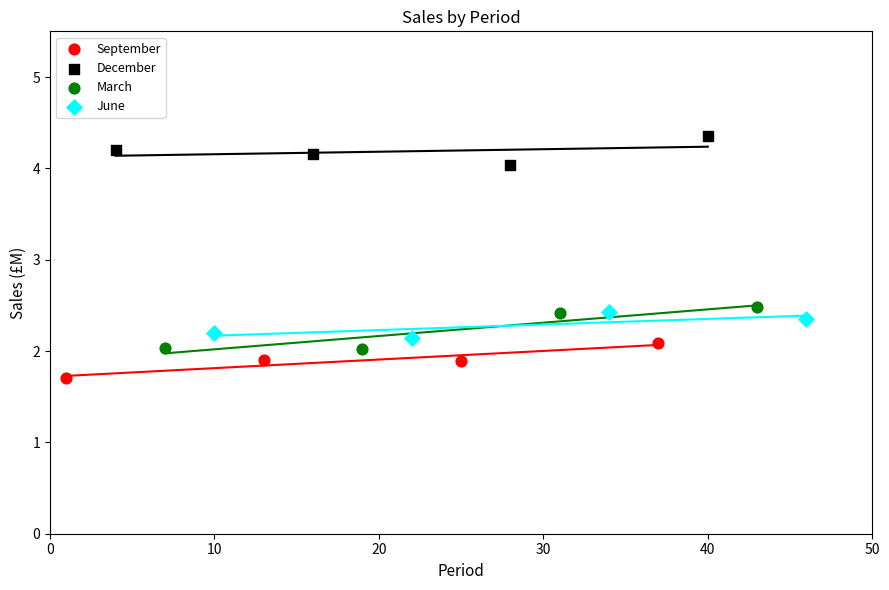

What are all the series names shown in the legend?

September, December, March, June